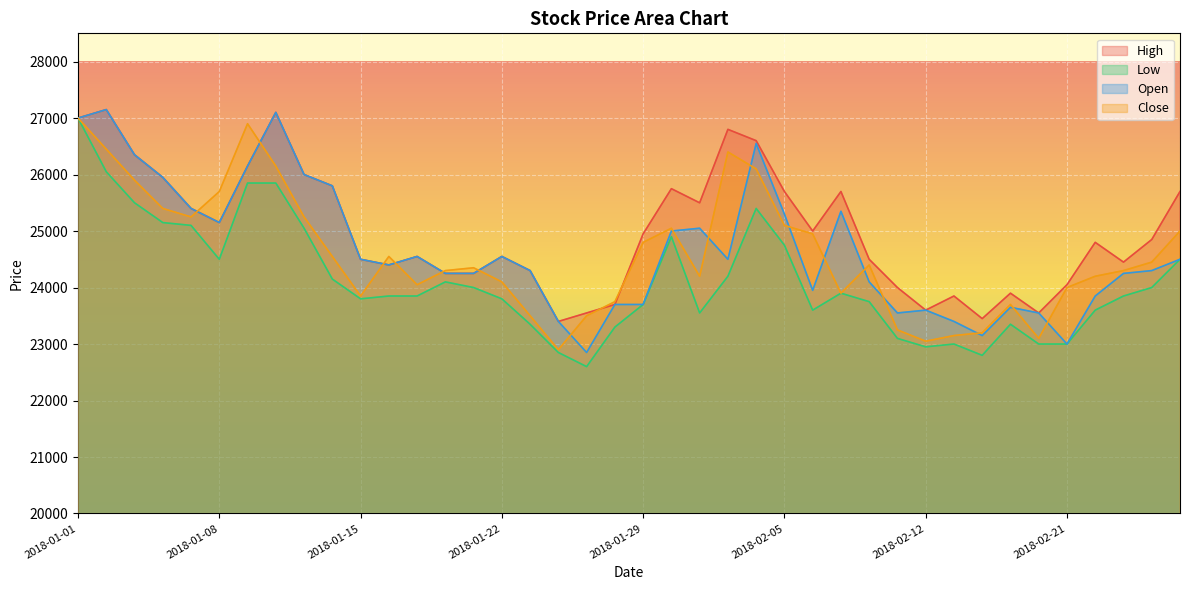

At which label does Open reach its peak?

2018-01-02